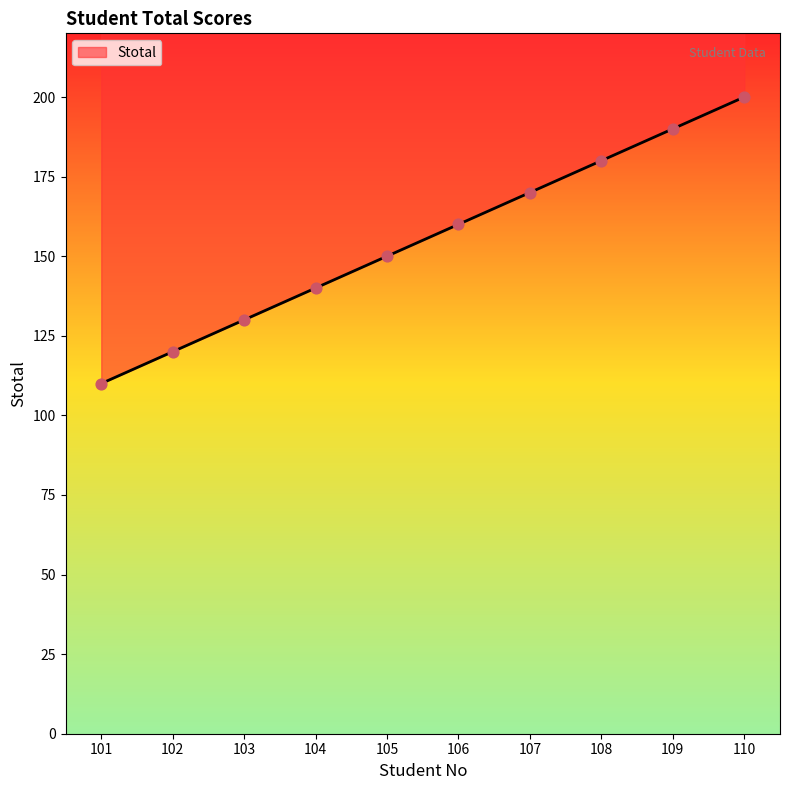

What is the change in value from 107 to 109?

+20